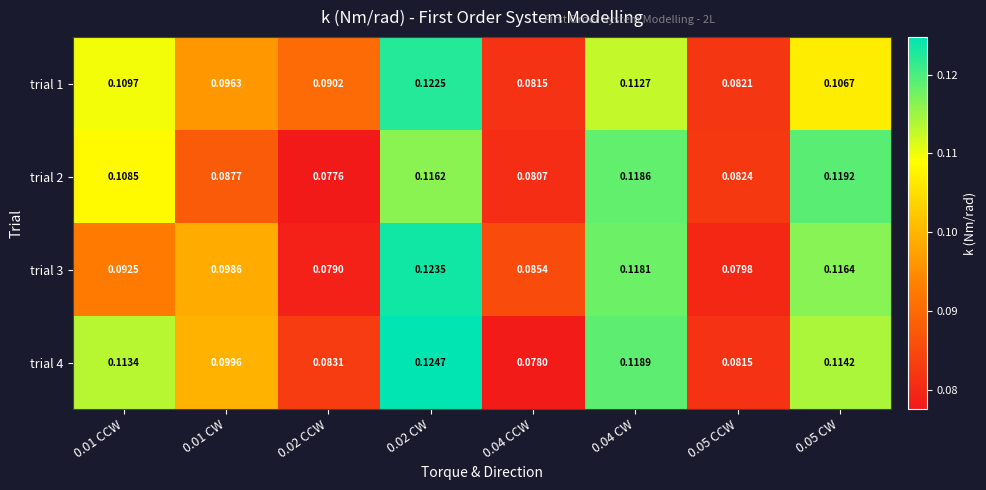

Is the value of trial 1 at 0.01 CW greater than the value of trial 2 at 0.02 CCW?

Yes